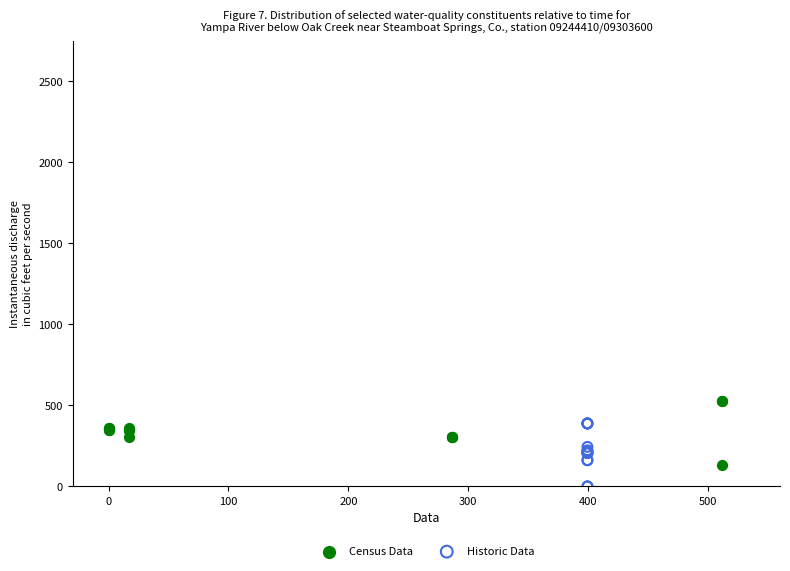

Which series contains the highest Y value?

Census Data